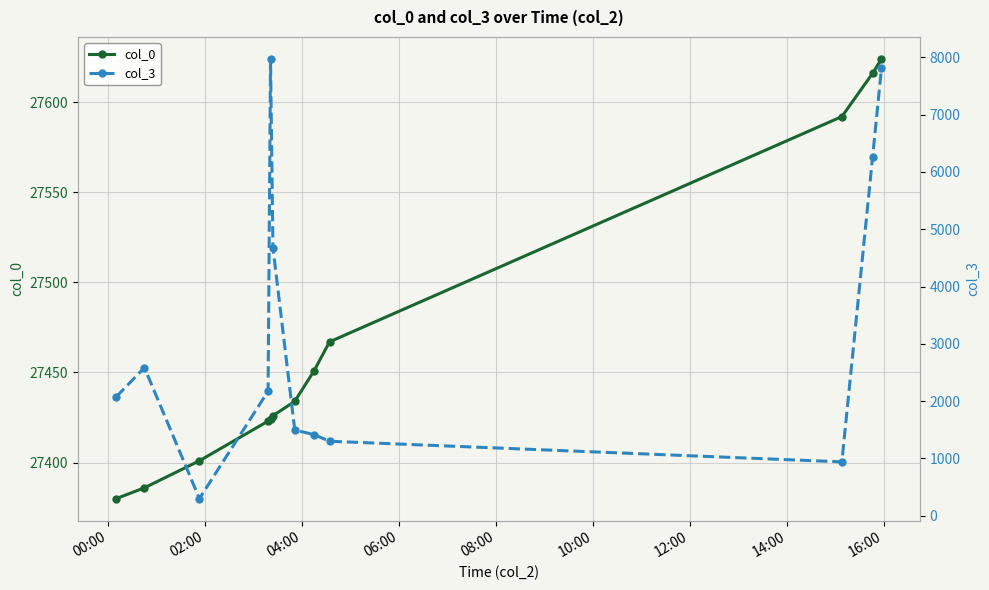

What is the minimum value for col_0?

27380